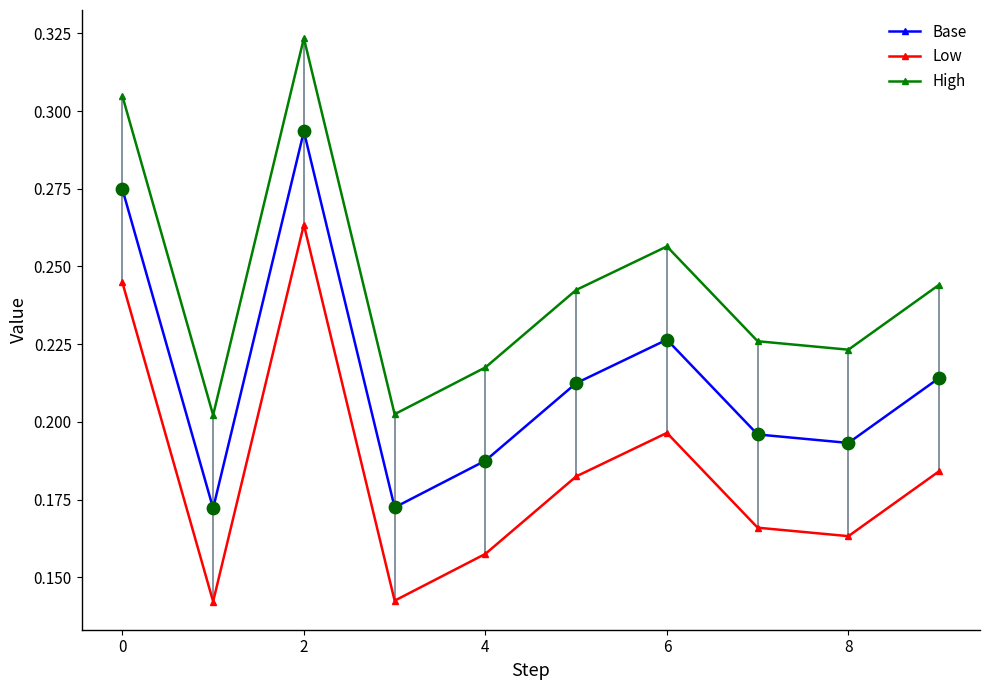

Which series has the largest total across all categories?

High